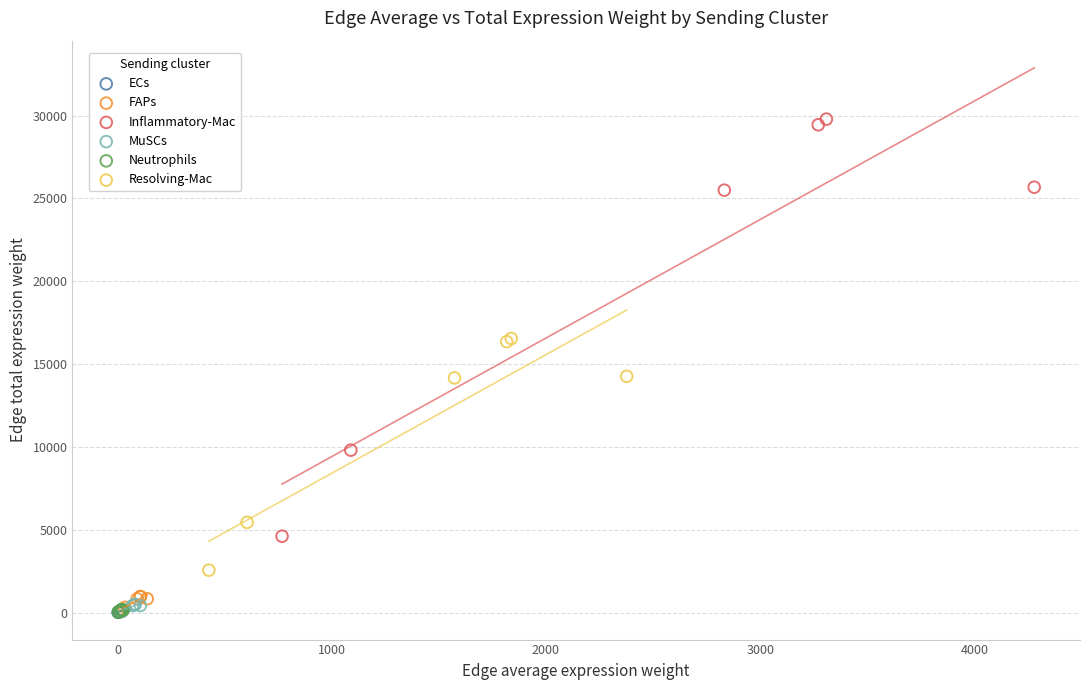

Which series has the largest Y range (max minus min)?

Inflammatory-Mac